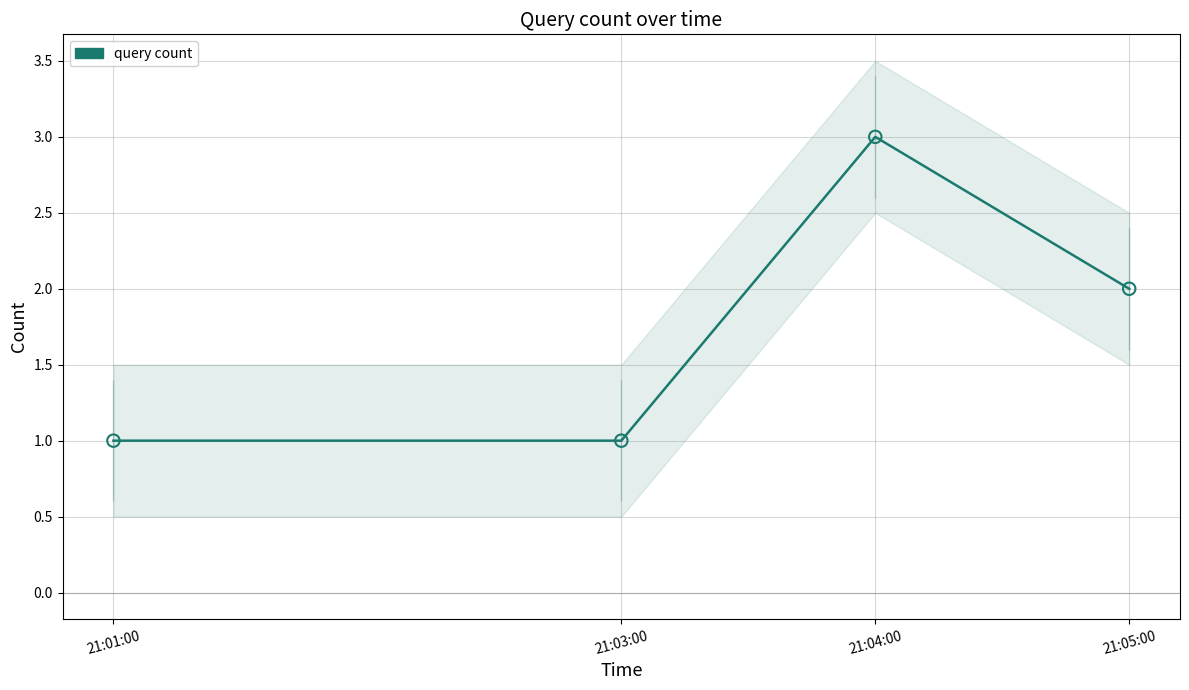

Which has a higher value, 21:01:00 or 21:04:00?

21:04:00